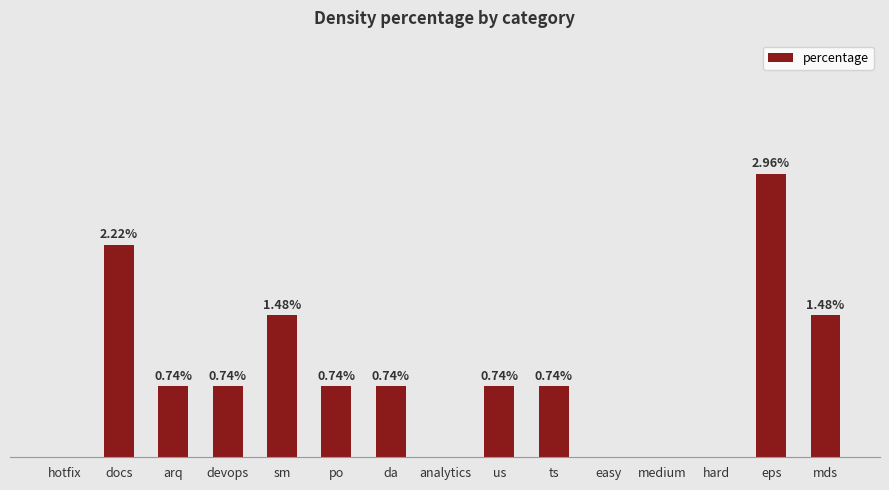

Between docs and ts, which is larger?

docs